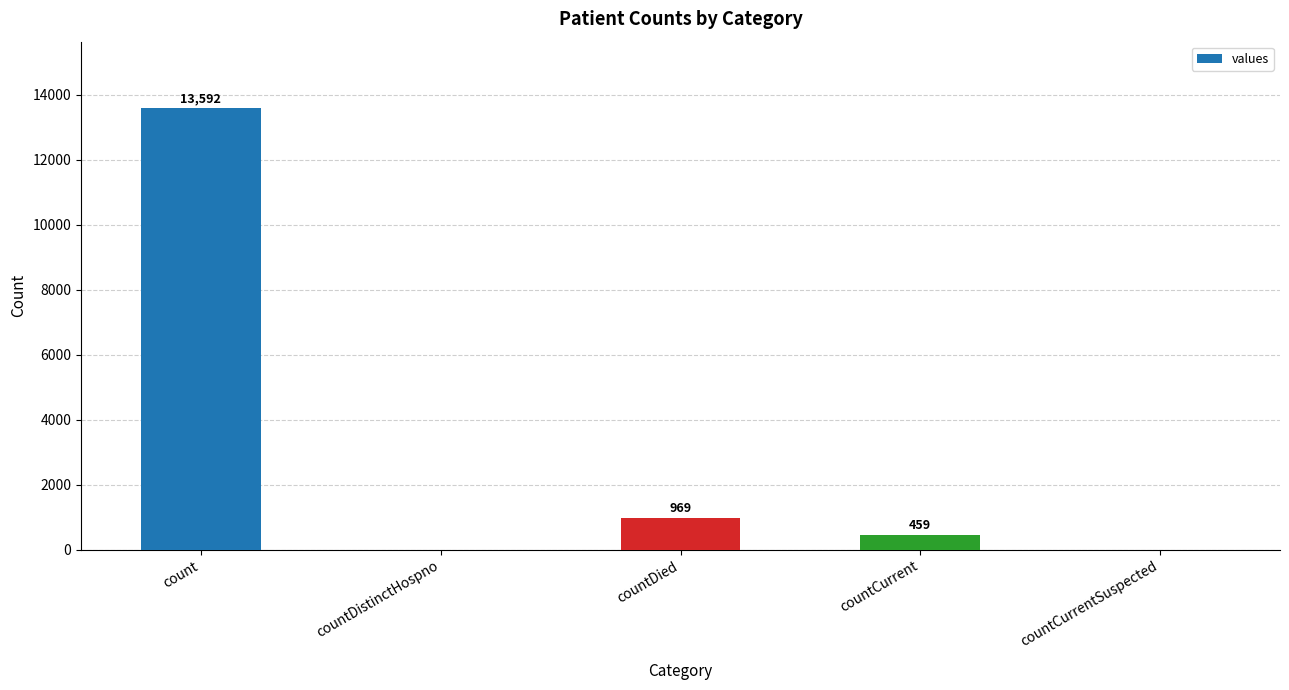

Is it true that the value at countCurrentSuspected is -6662?

False